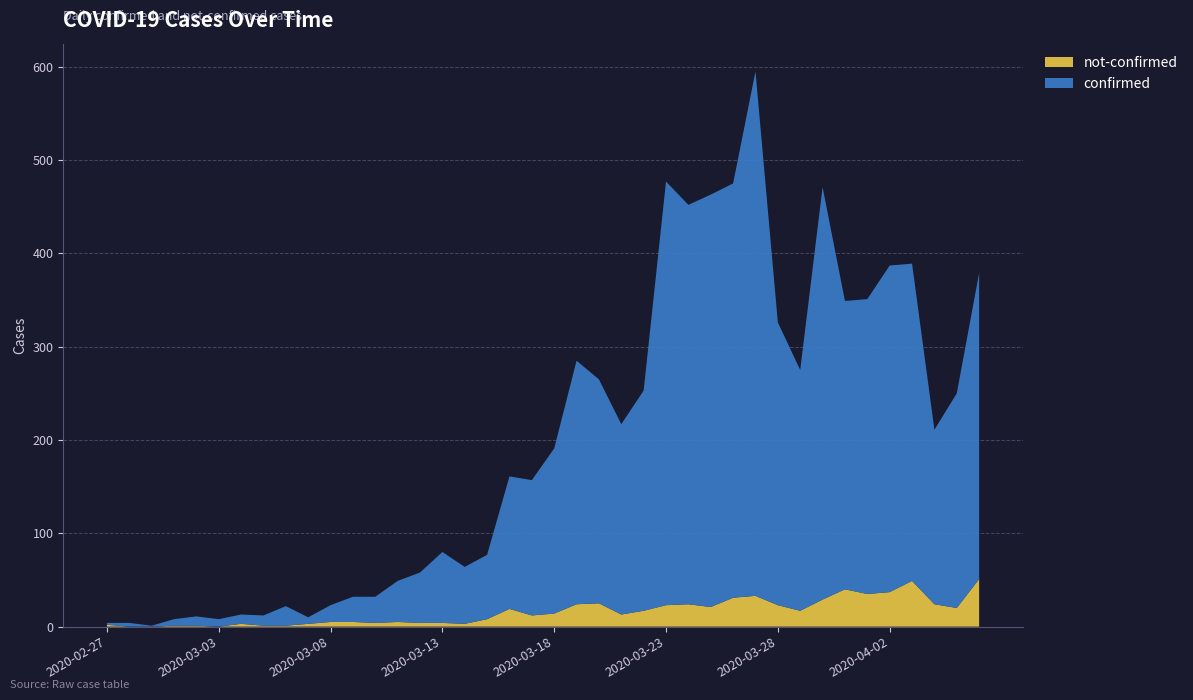

Reading left to right, transcribe all the data shown in this chart.

confirmed: 2020-02-27=2	2020-02-28=4	2020-02-29=1	2020-03-01=7	2020-03-02=10	2020-03-03=8	2020-03-04=10	2020-03-05=11	2020-03-06=21	2020-03-07=7	2020-03-08=18	2020-03-09=27	2020-03-10=28	2020-03-11=44	2020-03-12=54	2020-03-13=76	2020-03-14=61	2020-03-15=69	2020-03-16=142	2020-03-17=145	2020-03-18=177	2020-03-19=261	2020-03-20=240	2020-03-21=204	2020-03-22=236	2020-03-23=454	2020-03-24=428	2020-03-25=442	2020-03-26=444	2020-03-27=562	2020-03-28=303	2020-03-29=258	2020-03-30=442	2020-03-31=309	2020-04-01=316	2020-04-02=350	2020-04-03=340	2020-04-04=187	2020-04-05=230	2020-04-06=328
not-confirmed: 2020-02-27=2	2020-02-28=0	2020-02-29=0	2020-03-01=1	2020-03-02=1	2020-03-03=0	2020-03-04=3	2020-03-05=1	2020-03-06=1	2020-03-07=3	2020-03-08=5	2020-03-09=5	2020-03-10=4	2020-03-11=5	2020-03-12=4	2020-03-13=4	2020-03-14=3	2020-03-15=8	2020-03-16=19	2020-03-17=12	2020-03-18=14	2020-03-19=24	2020-03-20=25	2020-03-21=13	2020-03-22=17	2020-03-23=23	2020-03-24=24	2020-03-25=21	2020-03-26=31	2020-03-27=33	2020-03-28=23	2020-03-29=17	2020-03-30=29	2020-03-31=40	2020-04-01=35	2020-04-02=37	2020-04-03=49	2020-04-04=24	2020-04-05=20	2020-04-06=51